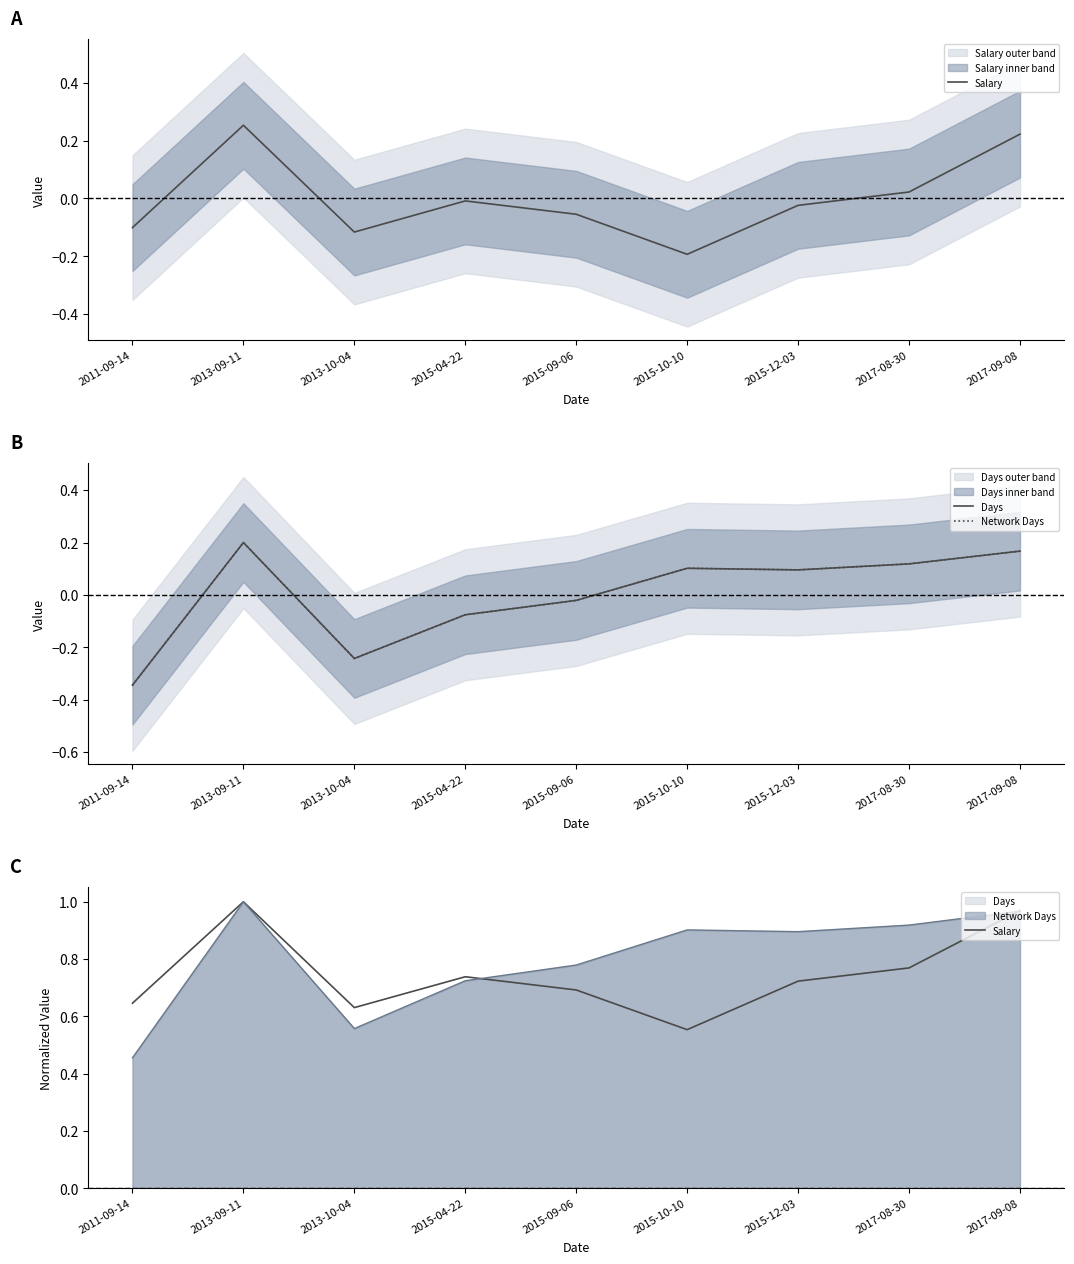

Reading left to right, what are all the values shown in this chart?

Salary: 2011-09-14=0.6	2013-09-11=1.0	2013-10-04=0.6	2015-04-22=0.7	2015-09-06=0.7	2015-10-10=0.6	2015-12-03=0.7	2017-08-30=0.8	2017-09-08=1.0
Days: 2011-09-14=-0.3	2013-09-11=0.2	2013-10-04=-0.2	2015-04-22=-0.1	2015-09-06=-0.0	2015-10-10=0.1	2015-12-03=0.1	2017-08-30=0.1	2017-09-08=0.2
Network Days: 2011-09-14=-0.3	2013-09-11=0.2	2013-10-04=-0.2	2015-04-22=-0.1	2015-09-06=-0.0	2015-10-10=0.1	2015-12-03=0.1	2017-08-30=0.1	2017-09-08=0.2